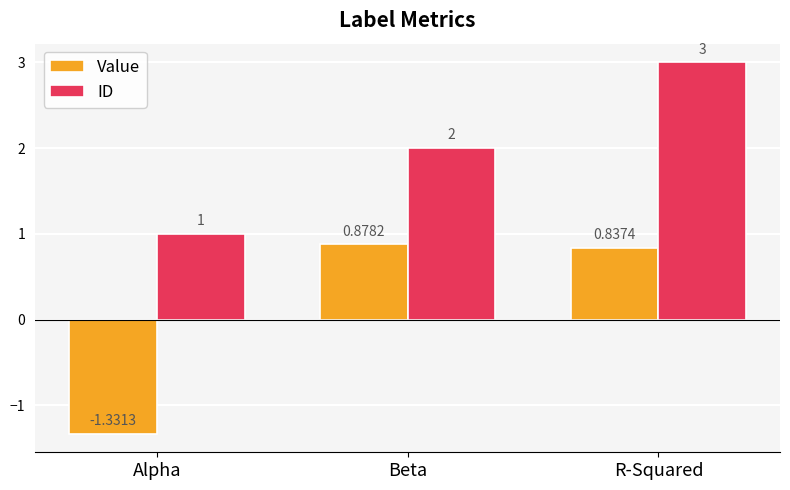

What is the label of the 1st bar from the left?

Alpha